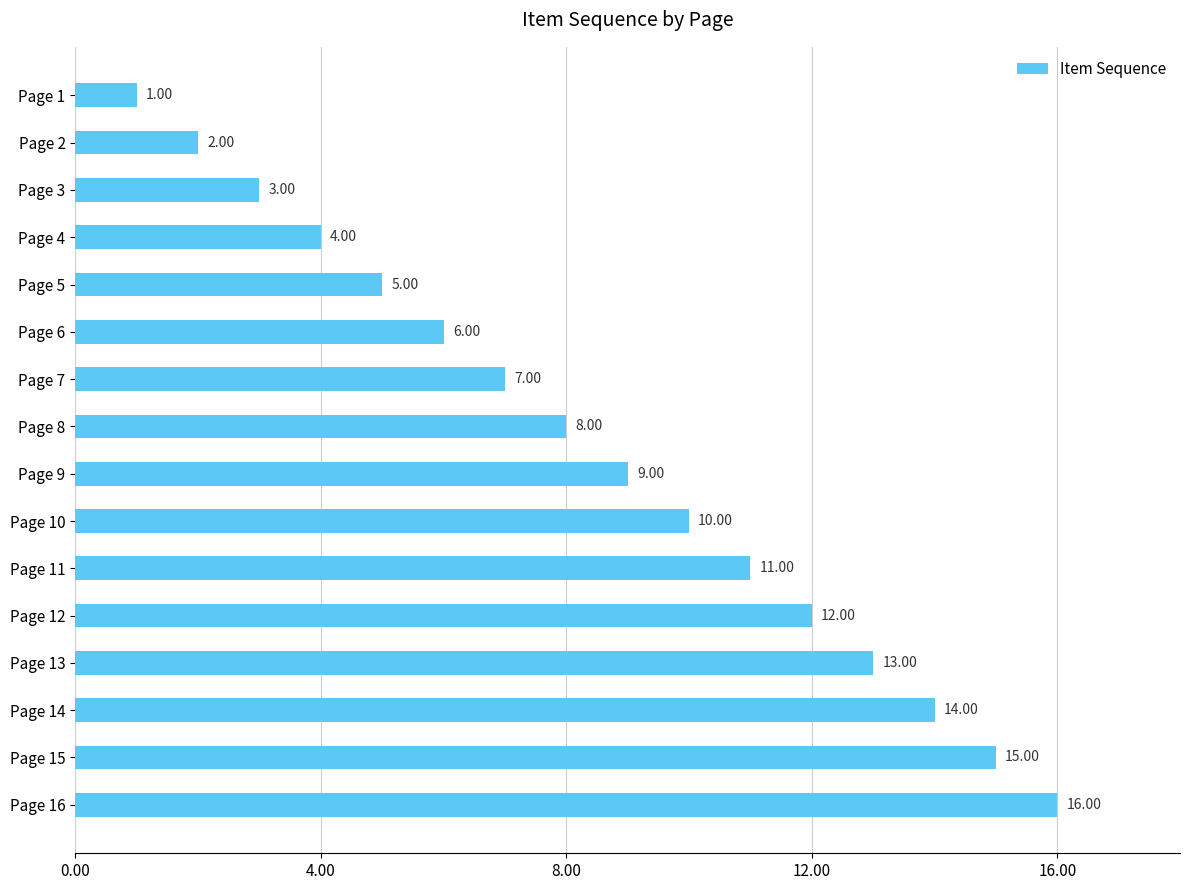

What is the sum of all values?

136